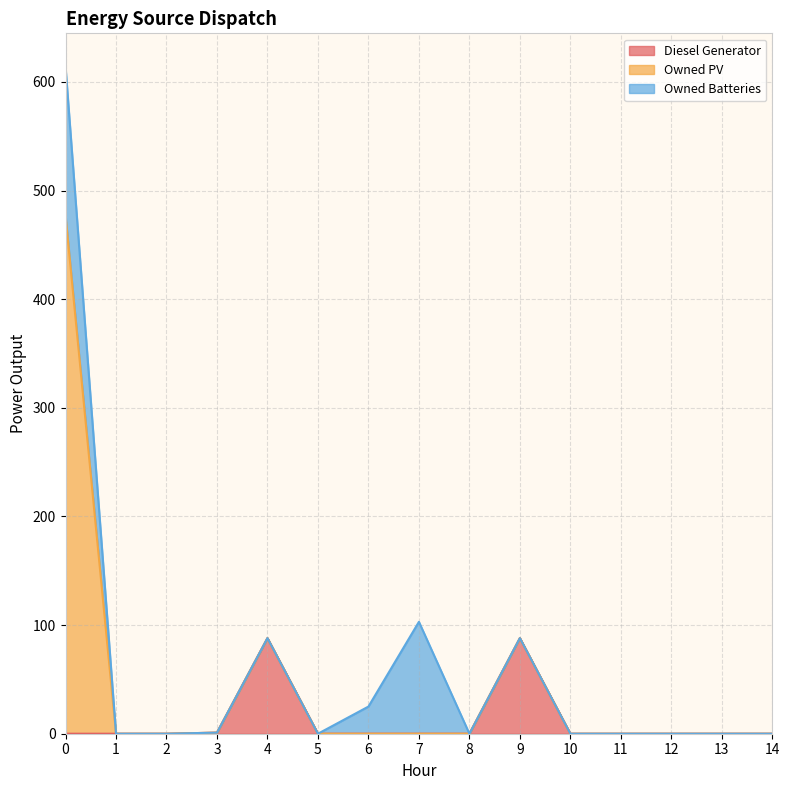

How many interior local peaks does the Diesel Generator series have?

2